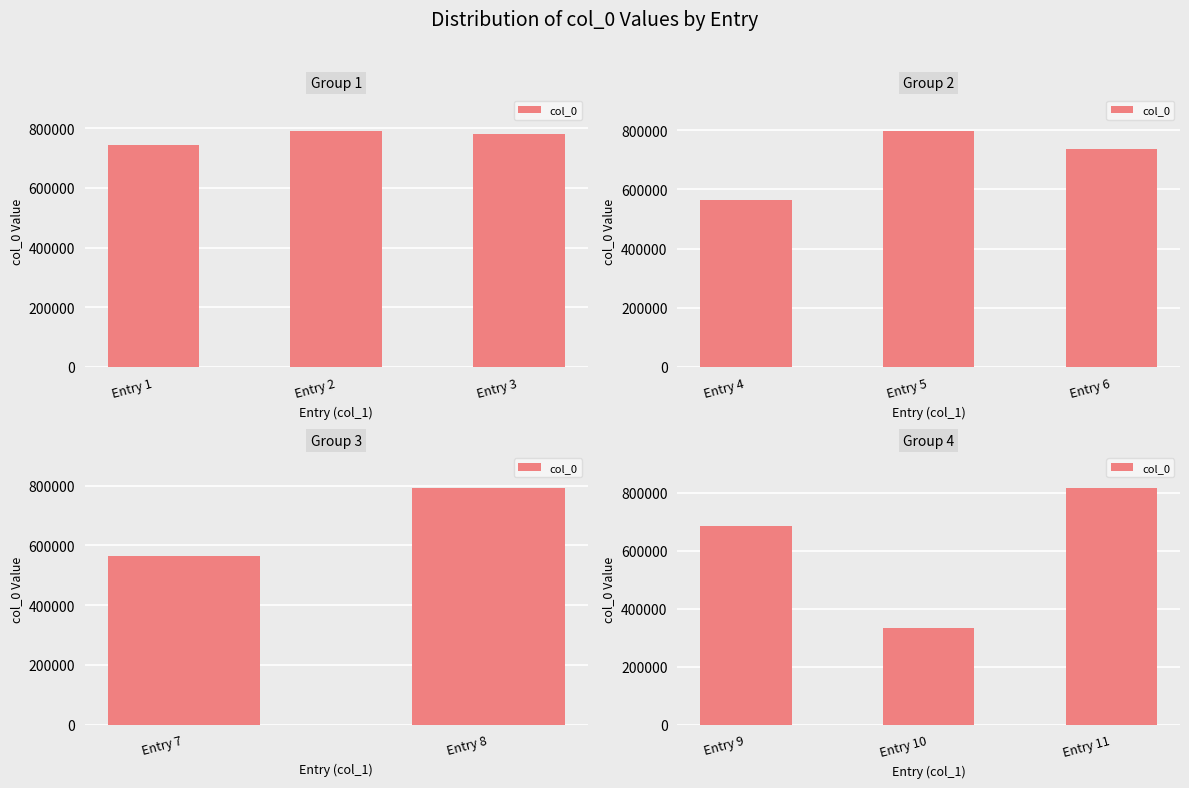

What is the maximum value shown in the chart?

816056